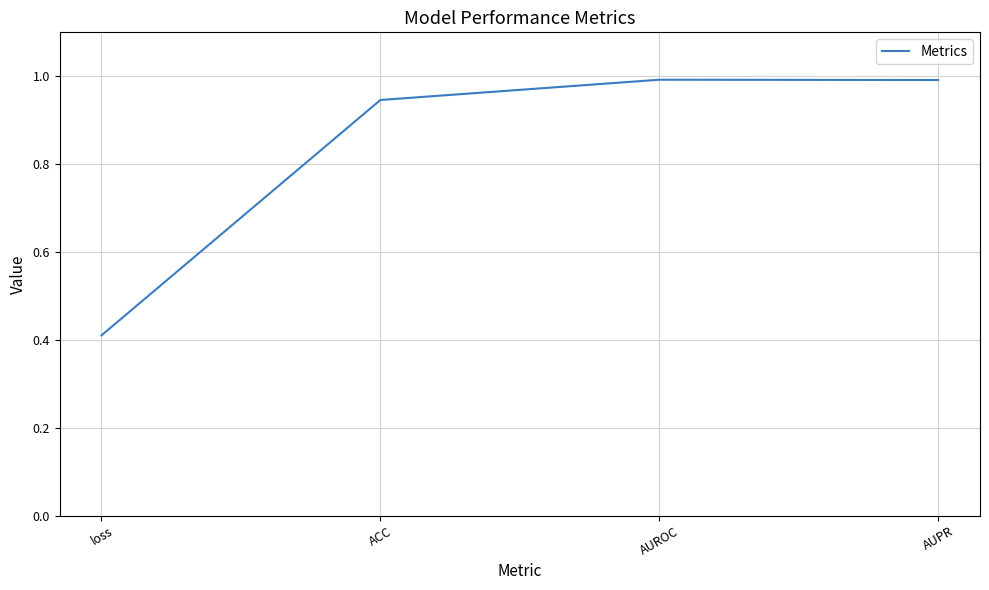

What position from the left is loss?

1